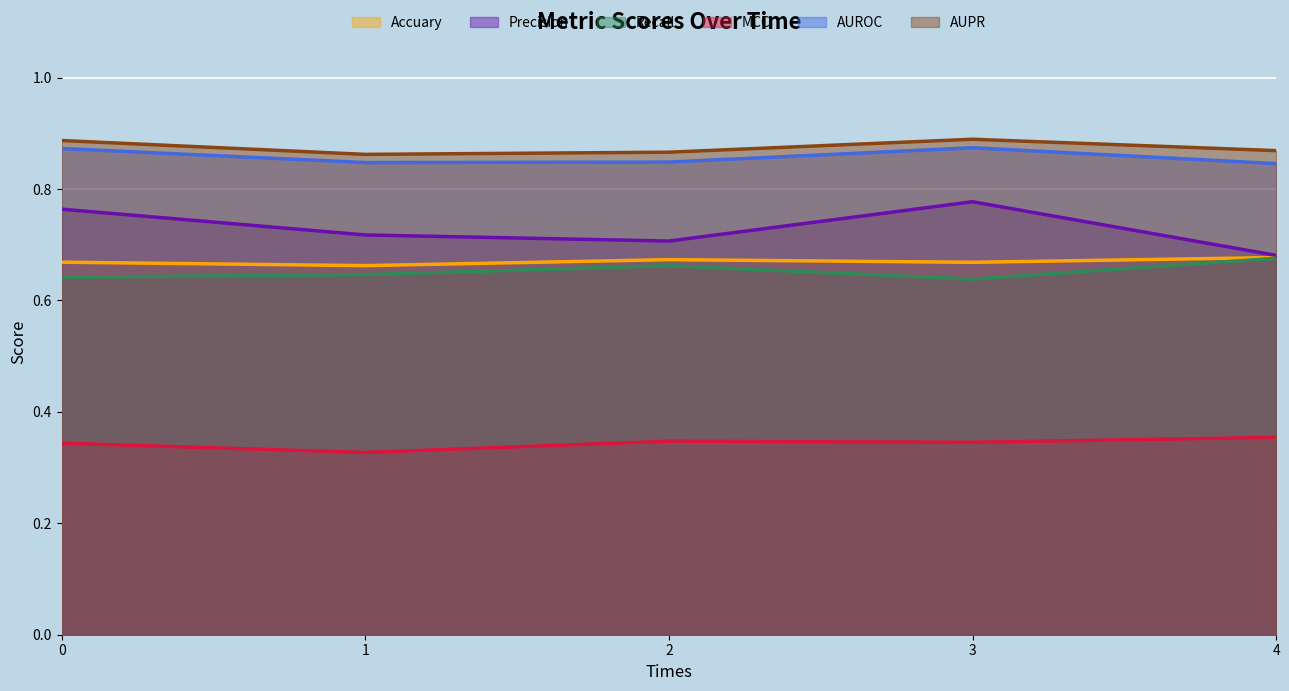

Reading right to left, extract all data points from this chart.

Accuary: 0.7	0.7	0.7	0.7	0.7
Precision: 0.7	0.8	0.7	0.7	0.8
Recall: 0.7	0.6	0.7	0.6	0.6
MCC: 0.4	0.3	0.3	0.3	0.3
AUROC: 0.8	0.9	0.8	0.8	0.9
AUPR: 0.9	0.9	0.9	0.9	0.9